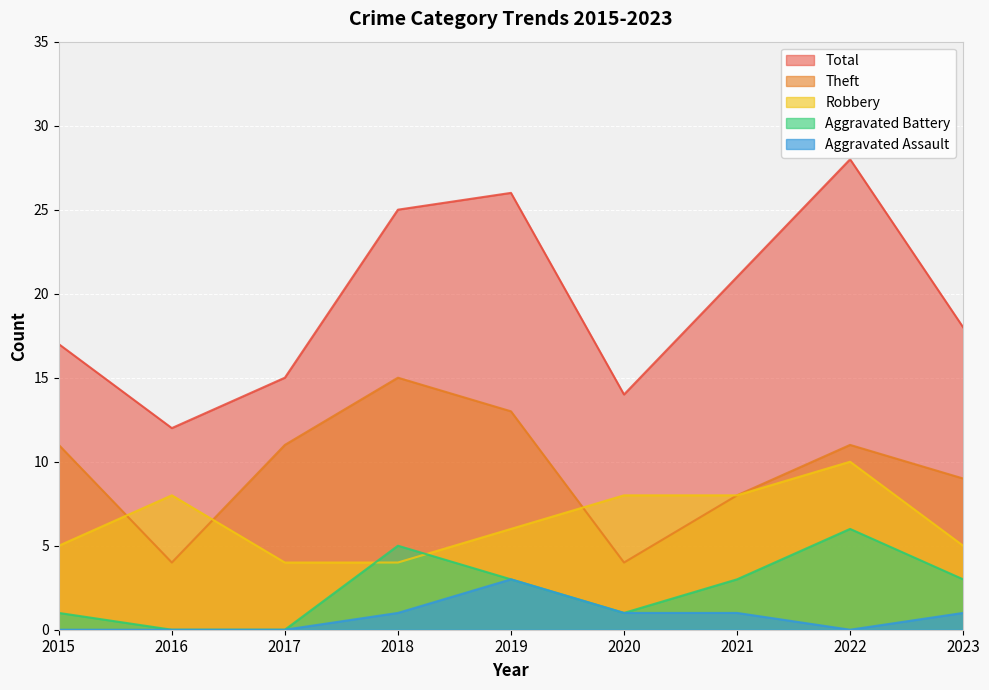

What is the difference between the highest and lowest values at 2016?

12